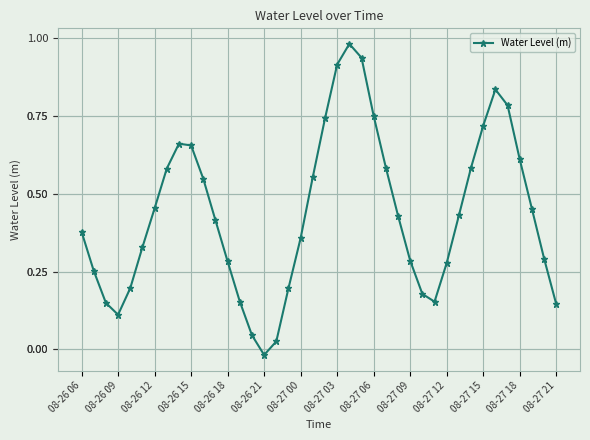

What is the sum of all values?

17.4